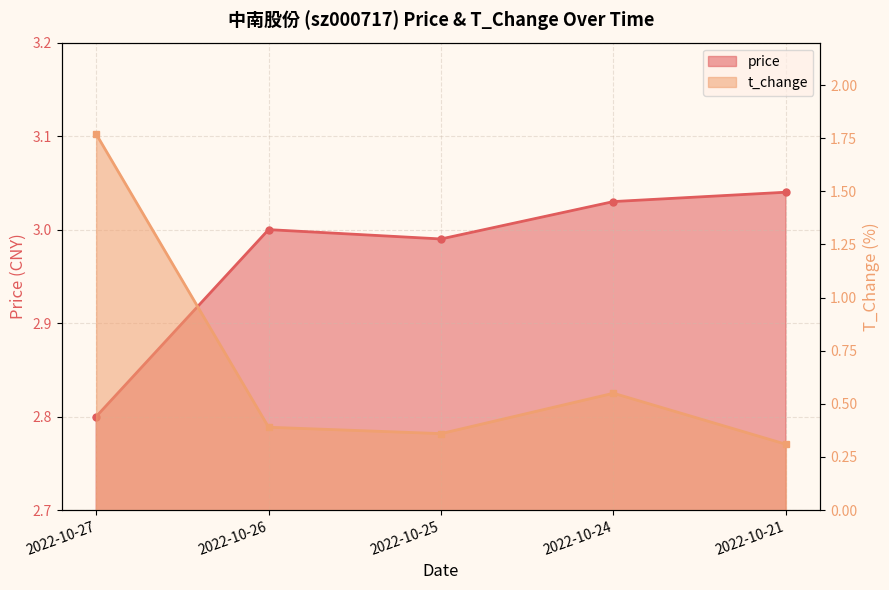

What is the sum of the price values at 2022-10-25 and 2022-10-21?

6.0